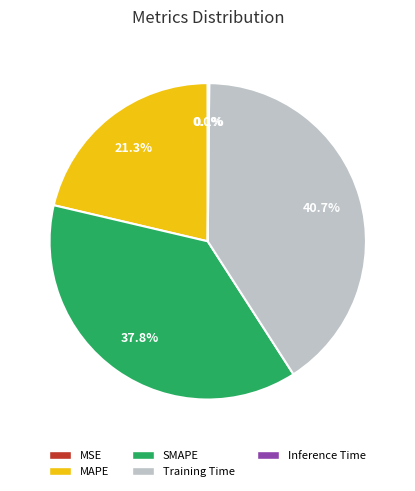

Is there any slice that represents more than half of the pie?

No